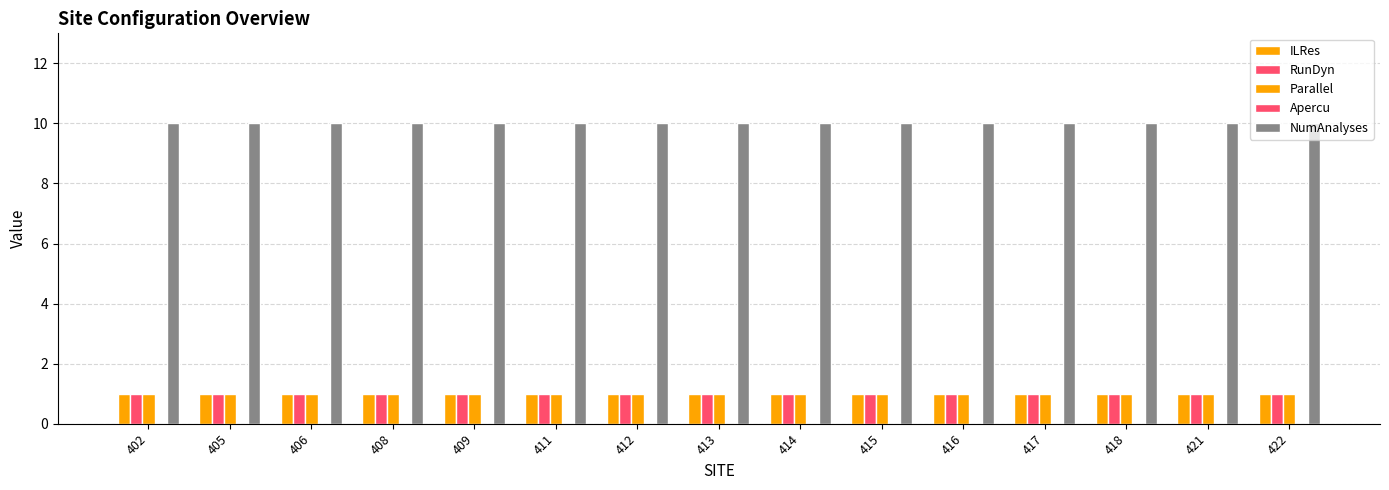

What is the total value across all series at 406?

13